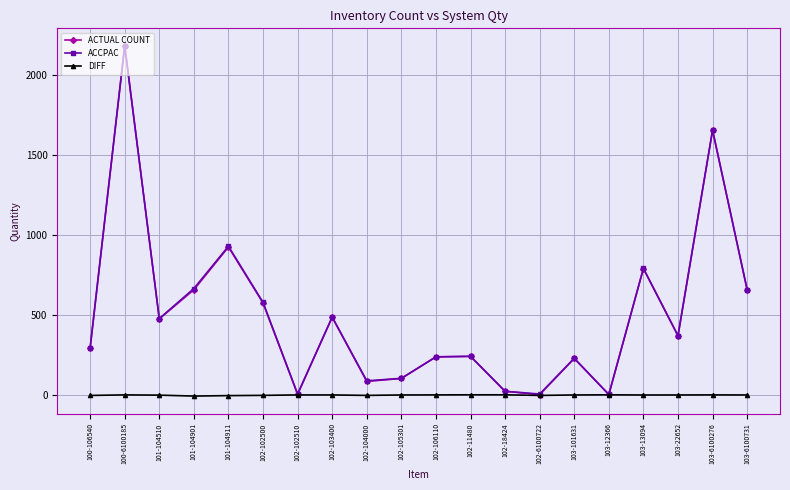

What is the smallest value displayed?

-8.0